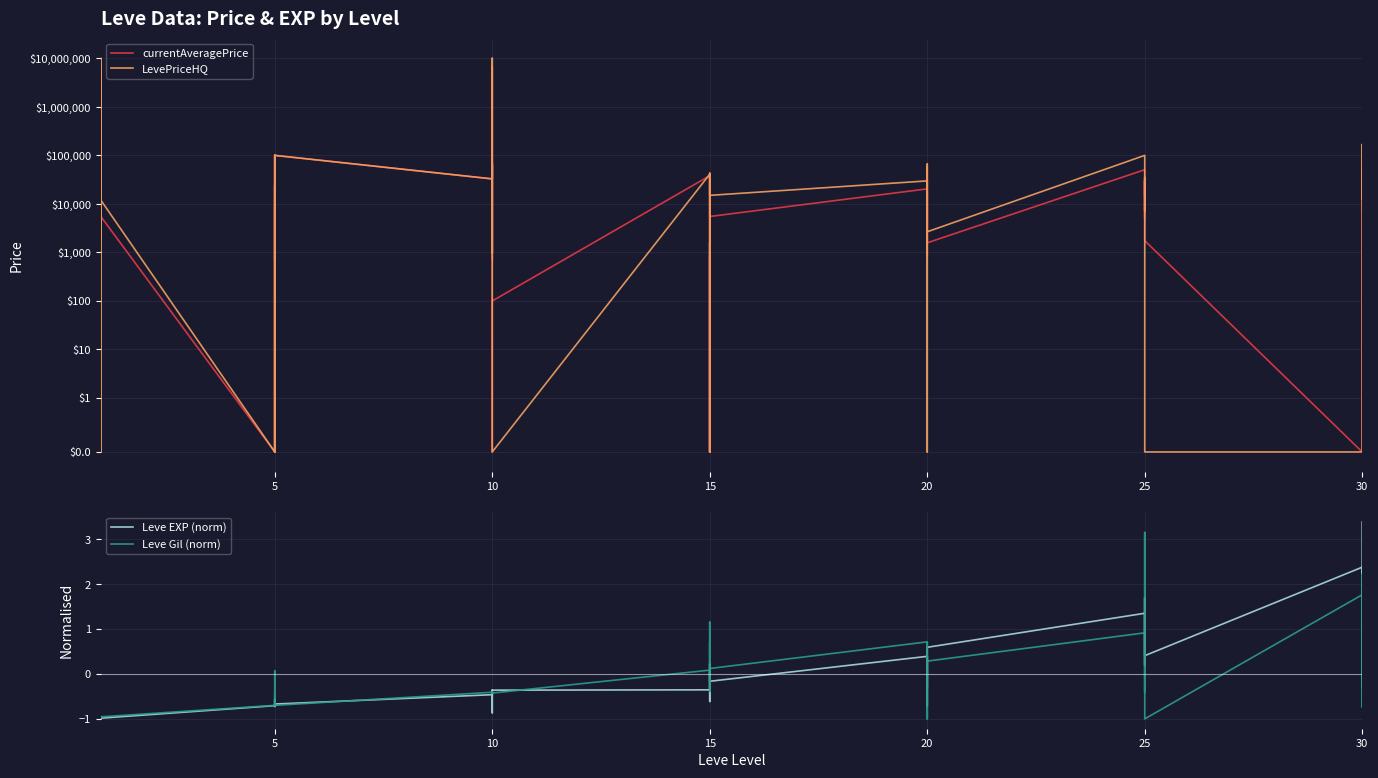

What is the label of the 10th point from the right?

25